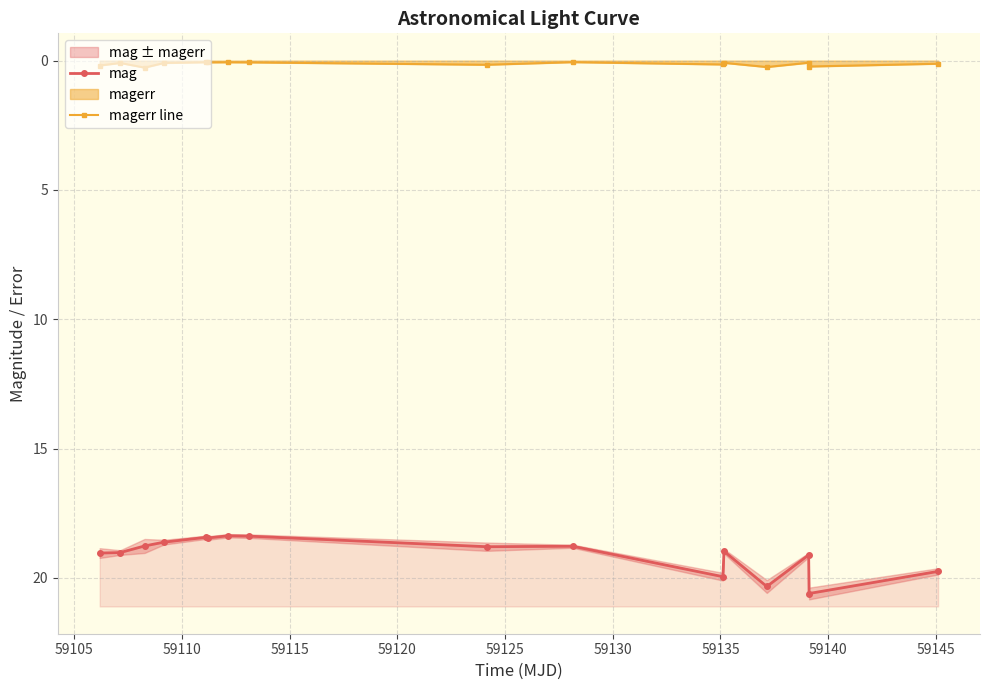

The value of magerr line at 59140 is 0.2. True or false?

True